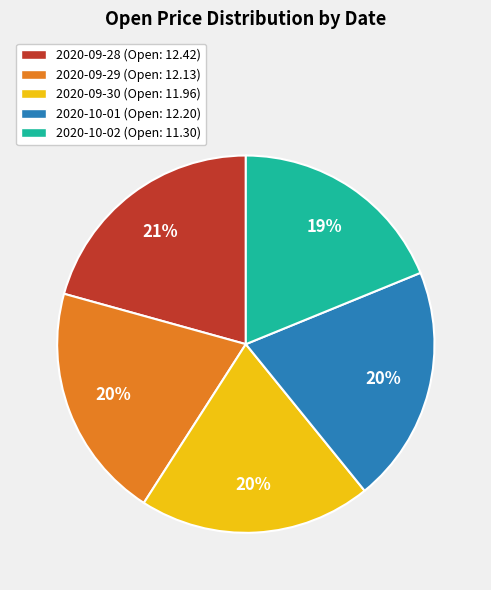

To the nearest percent, what is the average slice percentage?

20%